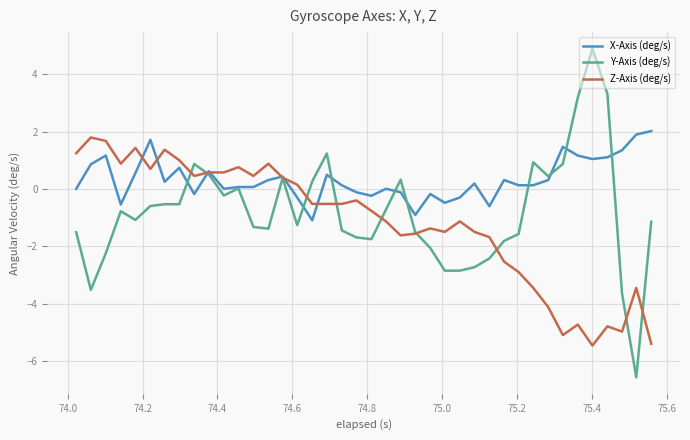

Does the chart display data point markers on the line(s)?

No